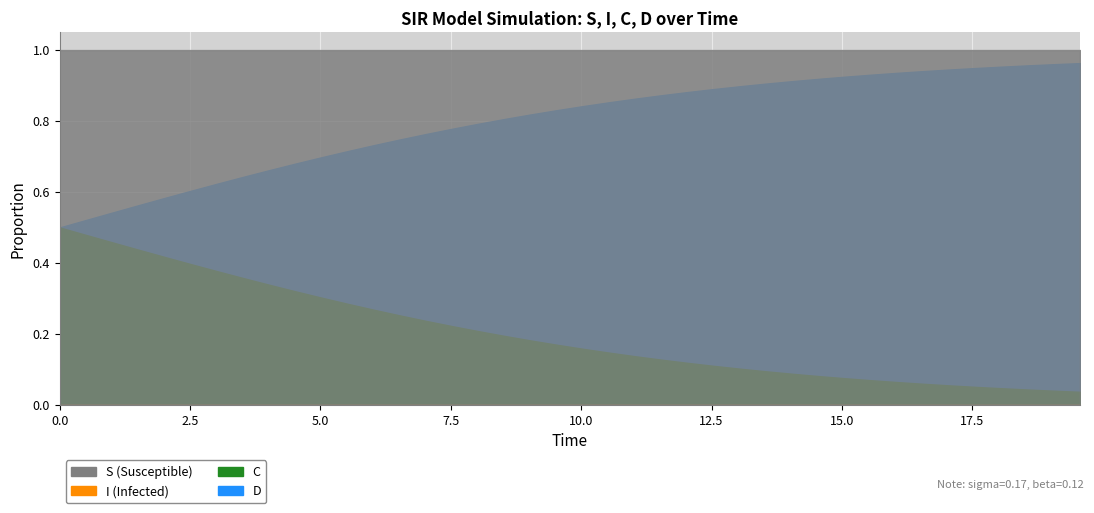

What are all the series names shown in the legend?

S, I, C, D